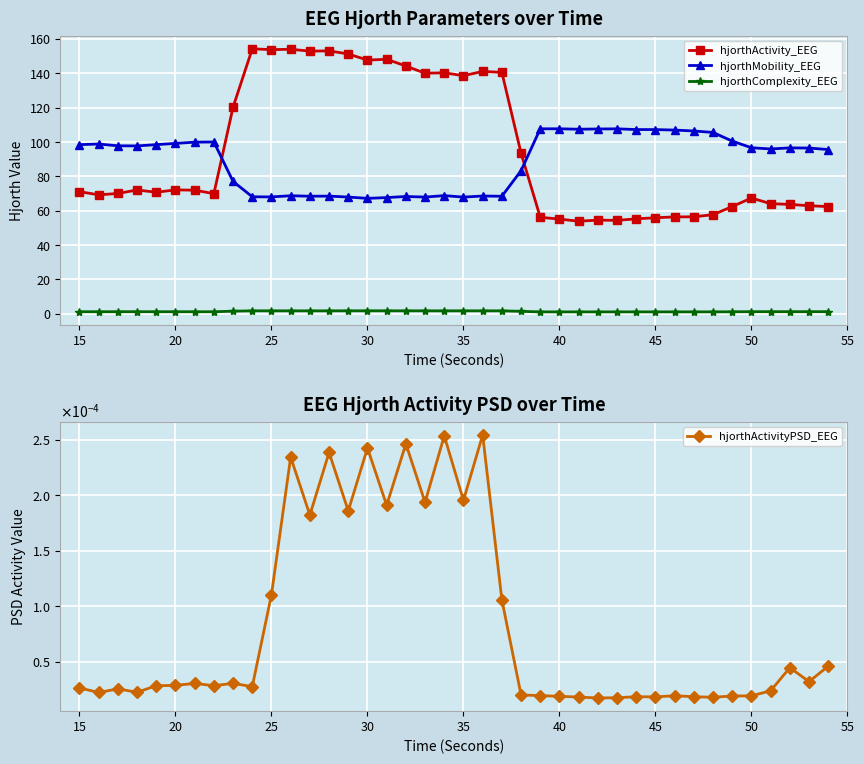

True or false: hjorthActivityPSD_EEG and hjorthComplexity_EEG intersect in this chart.

False